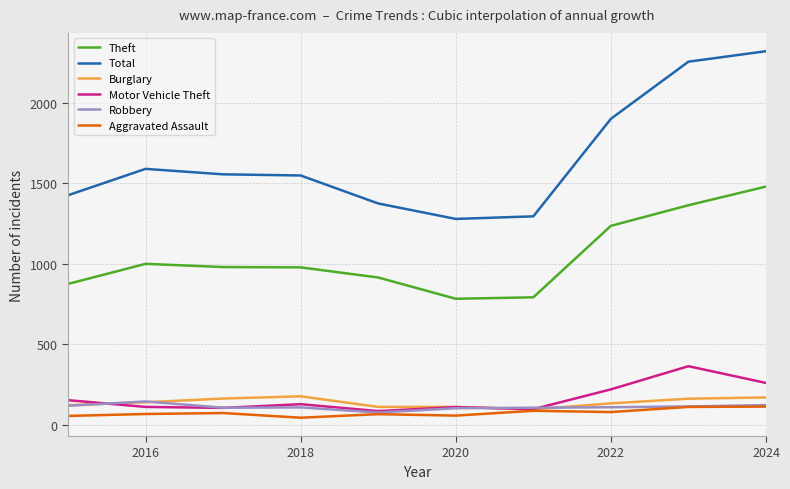

True or false: Theft and Robbery cross at least once.

False